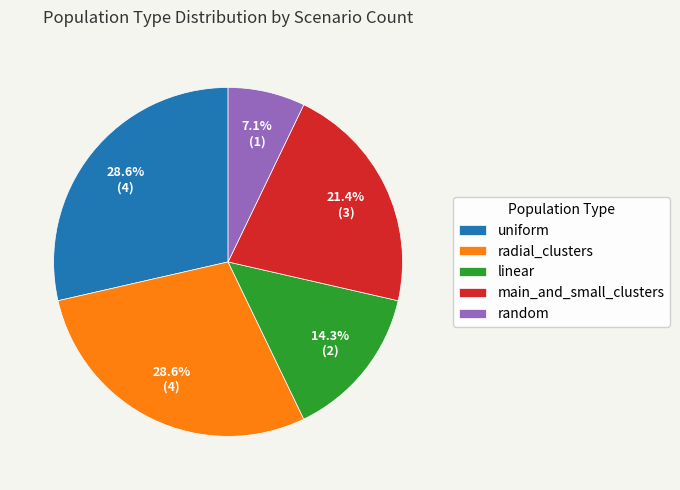

To the nearest percent, what percentage of the pie is main_and_small_clusters?

21%